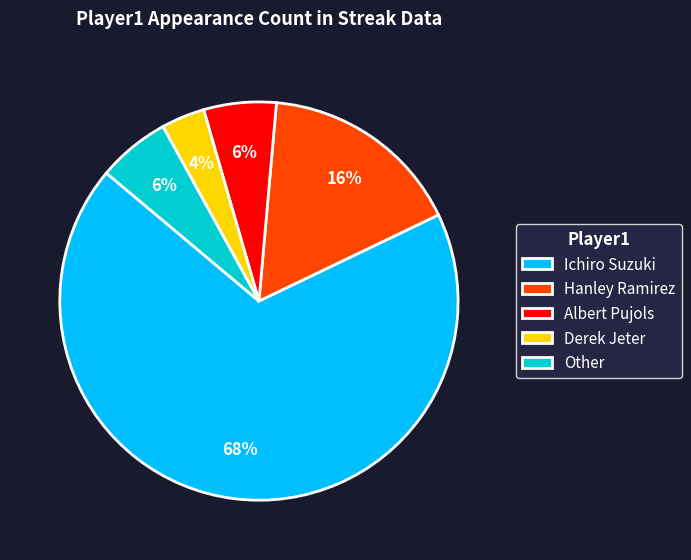

Is it true that Hanley Ramirez is 16% of the pie?

True